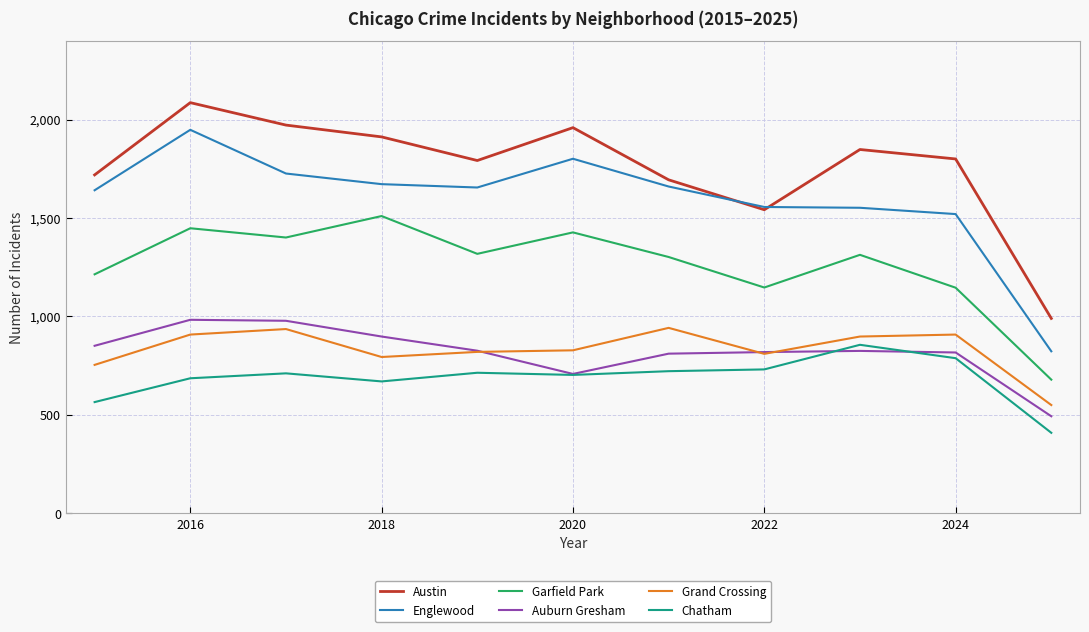

True or false: Englewood and Auburn Gresham intersect in this chart.

False